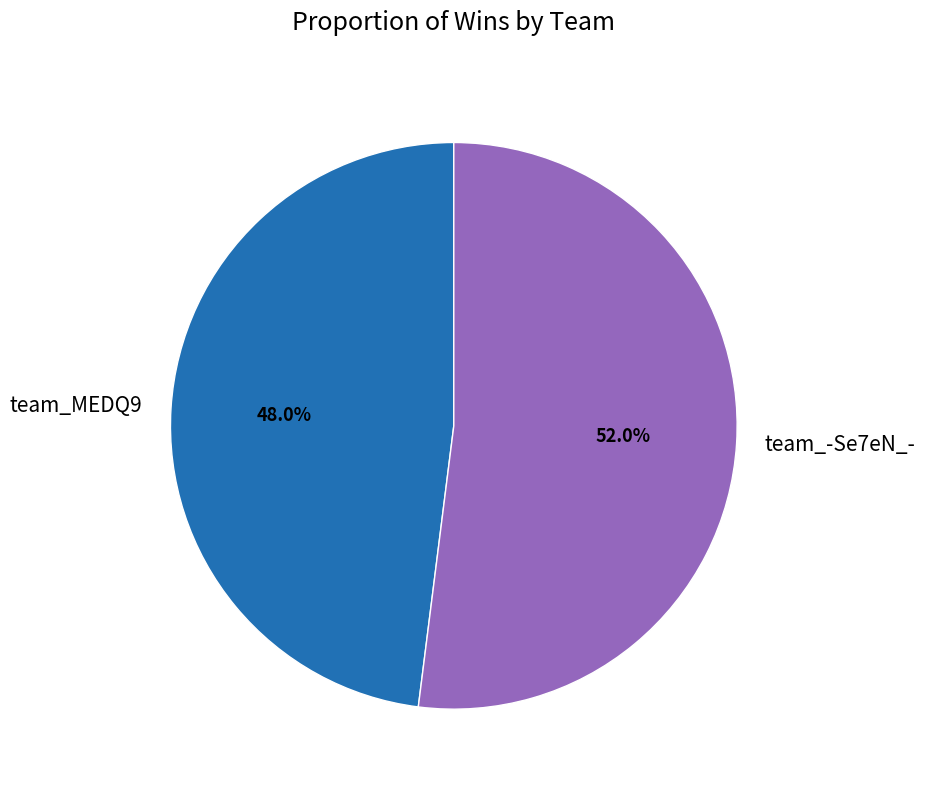

Which category has the smallest portion of the pie?

team_MEDQ9